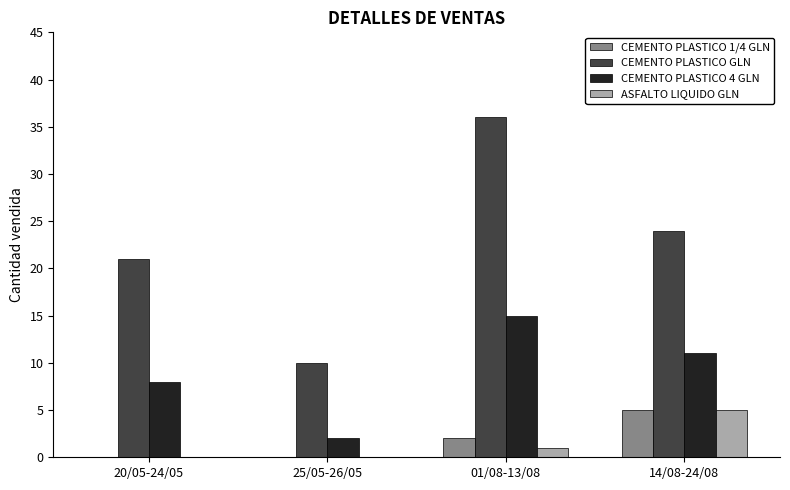

Which series changed the most between 20/05-24/05 and 25/05-26/05?

CEMENTO PLASTICO GLN